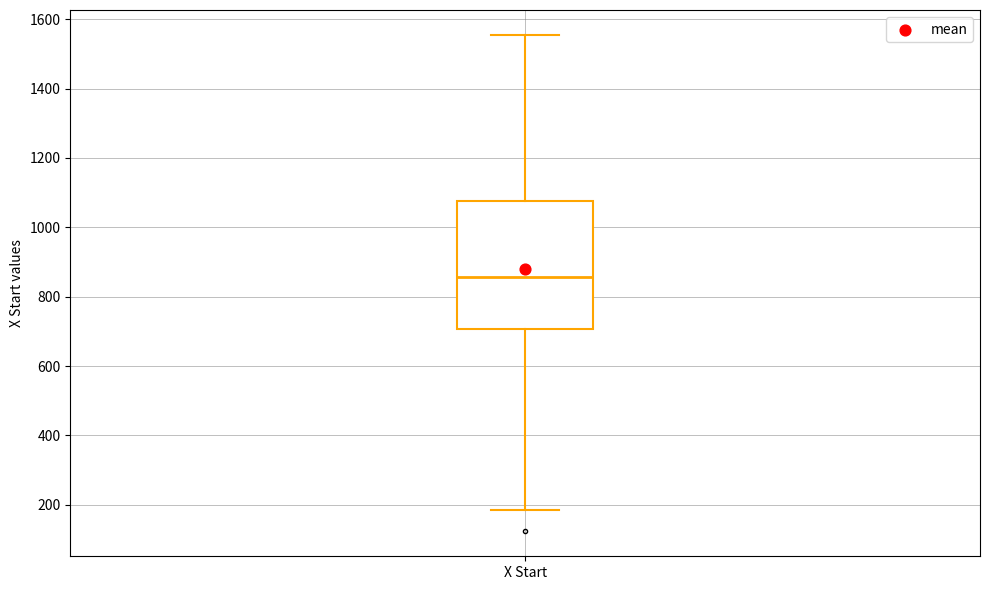

Where does the upper whisker of the box for X Start end on the y-axis? The values are not printed on the chart, so give them approximately, as read against the axis.

1560